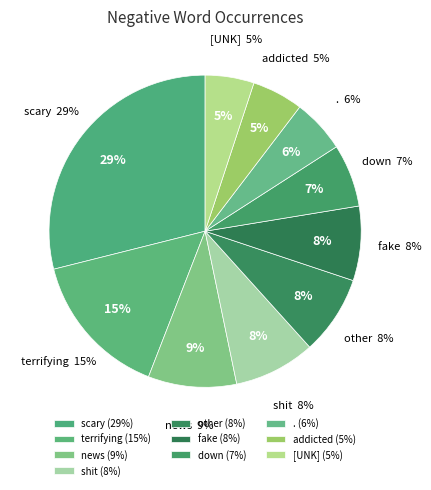

Does [UNK] represent more than half of the total?

No